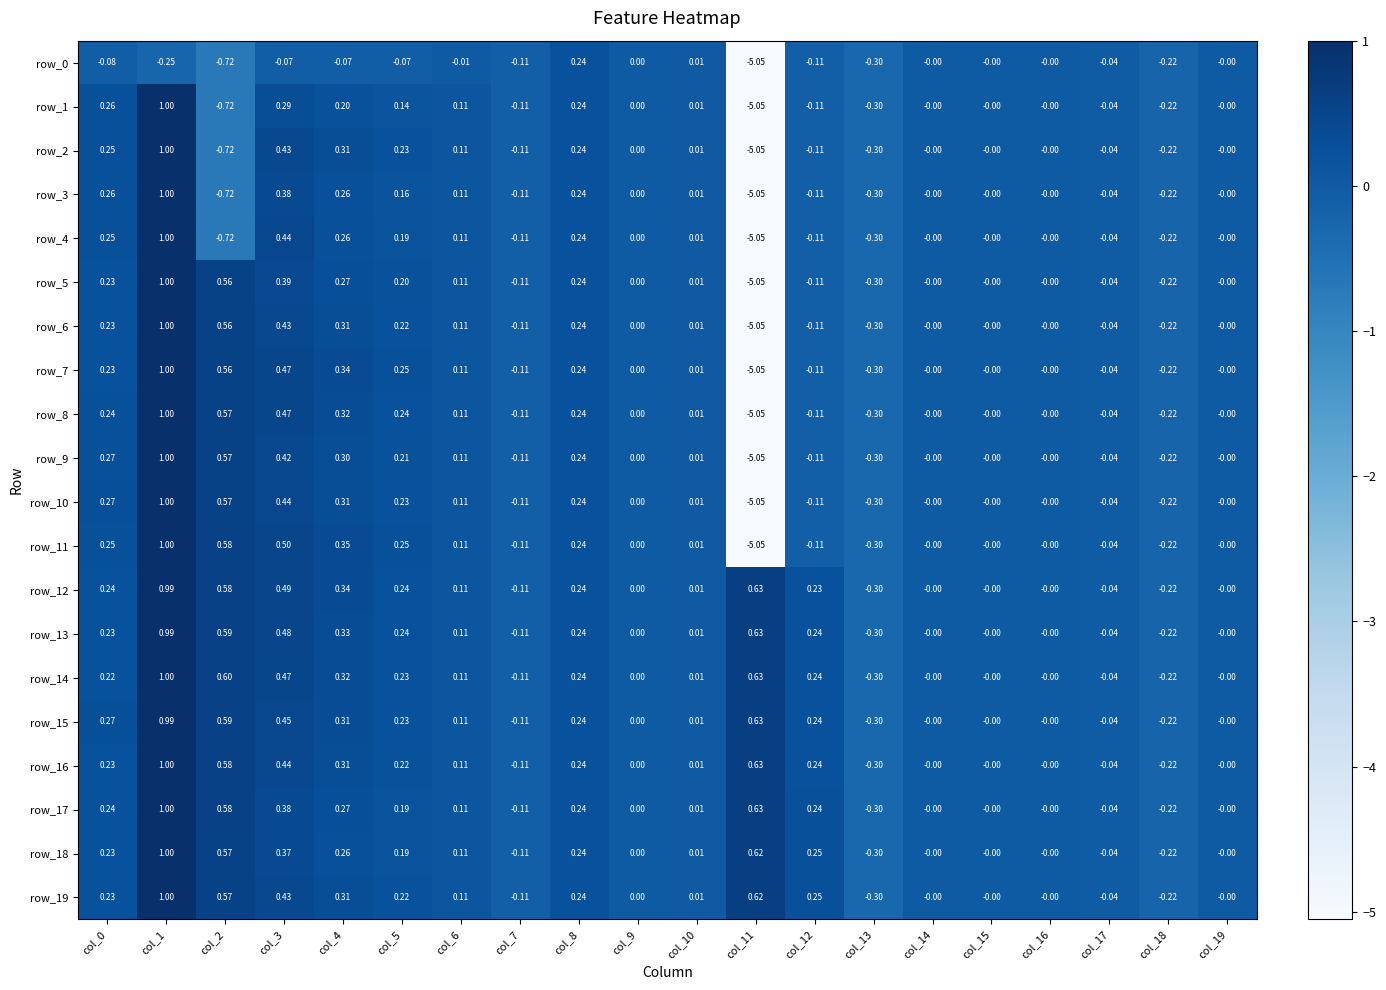

At how many categories does at least one series exceed -1?

20